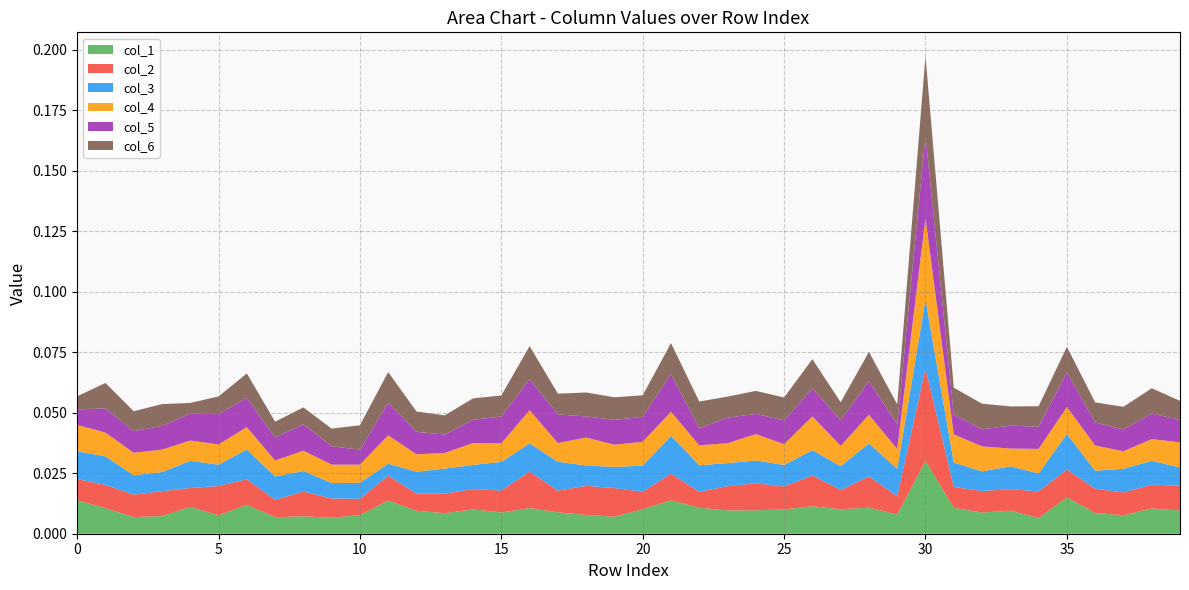

At which category is the sum across all series the highest?

30